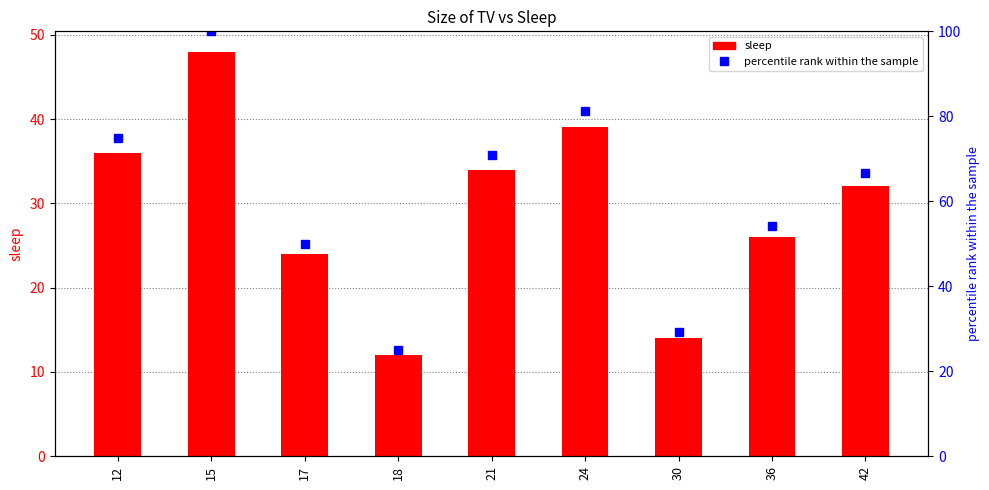

Which series has the largest range (max minus min)?

percentile rank within the sample